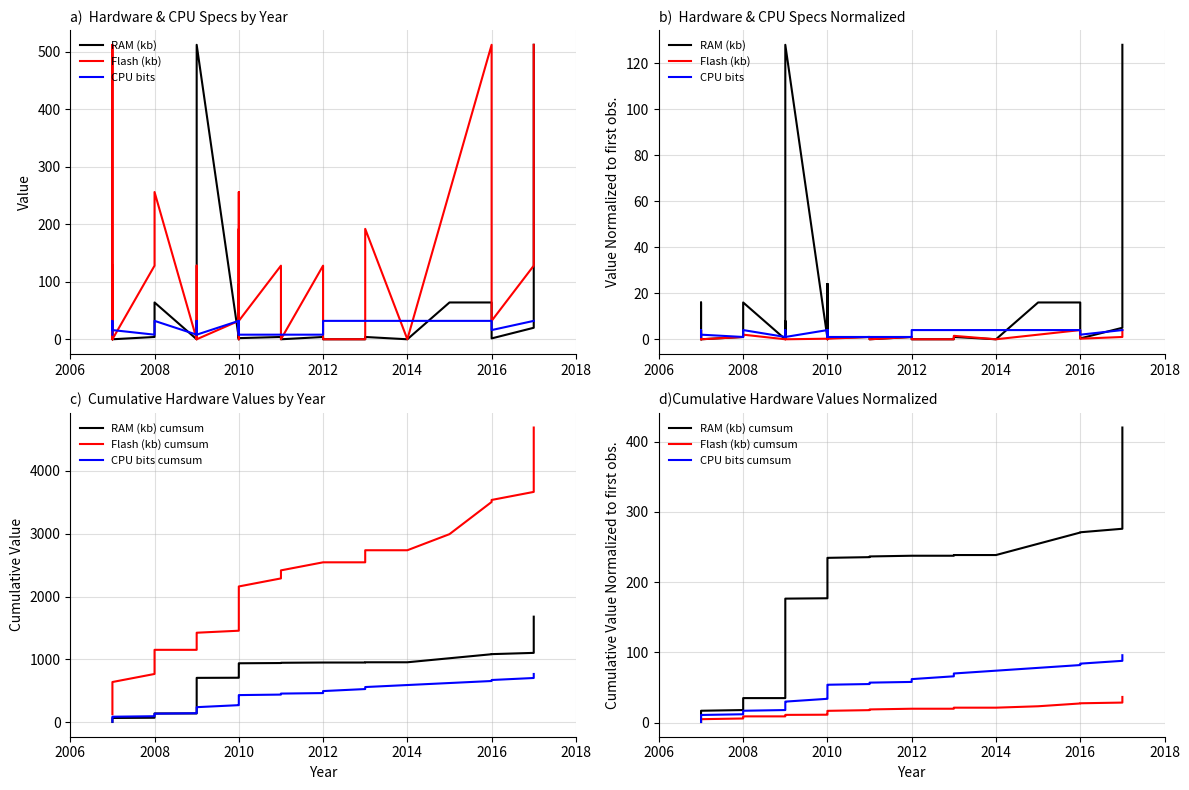

Is it true that RAM (kb) cumsum equals 29.9 at 2010?

False